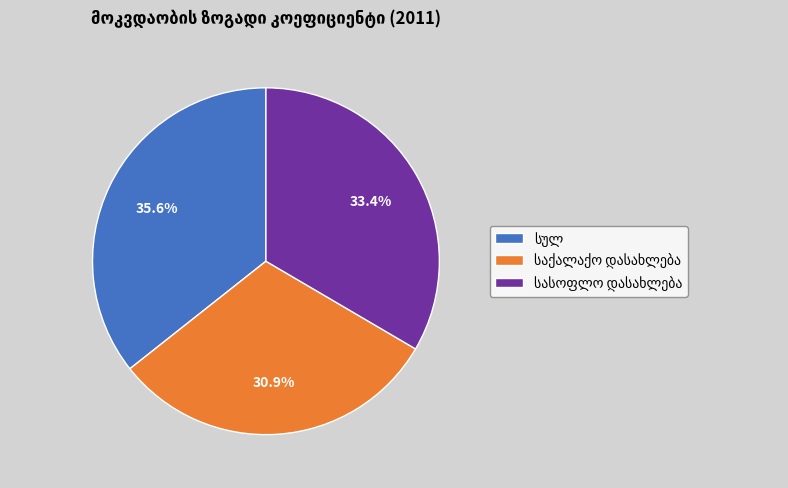

Does any single category account for the majority?

No